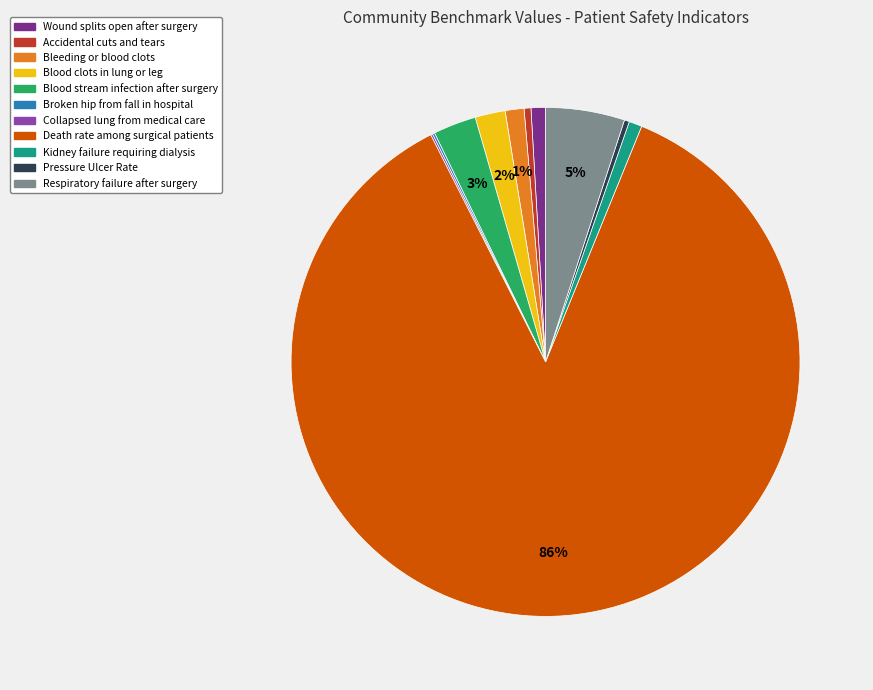

What is the ratio of the value at Blood stream infection after surgery to the value at Wound splits open after surgery?

3.0